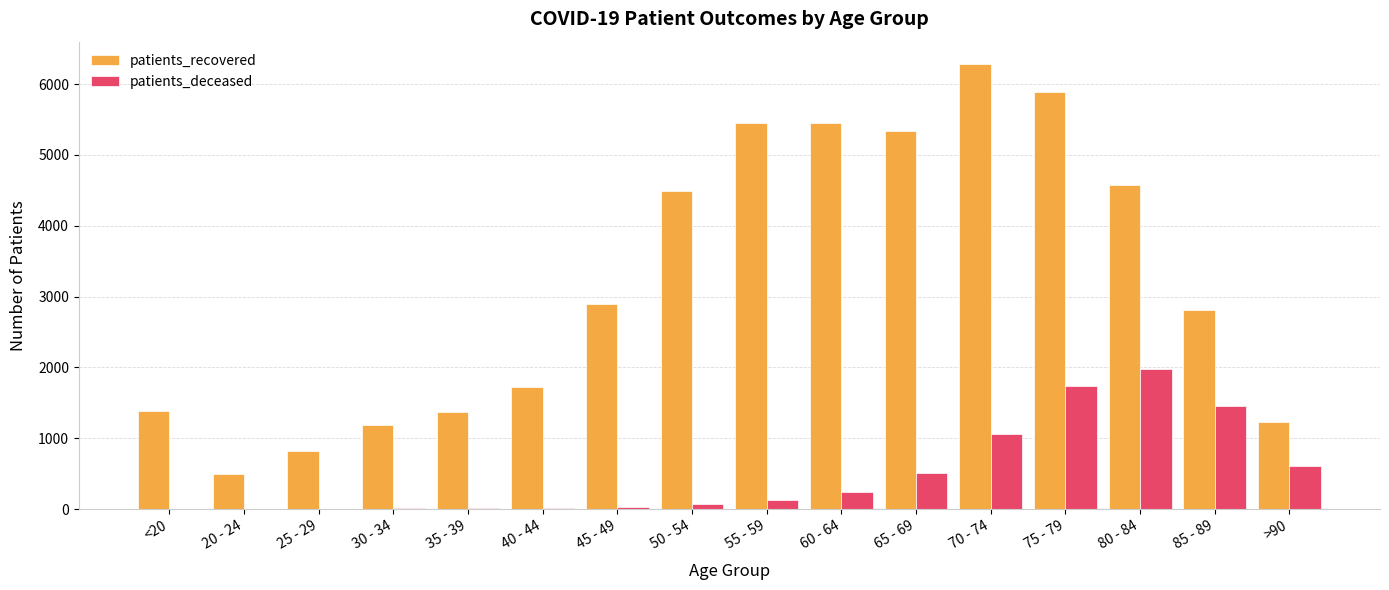

True or false: patients_deceased has a value of 1736 at 75 - 79.

True